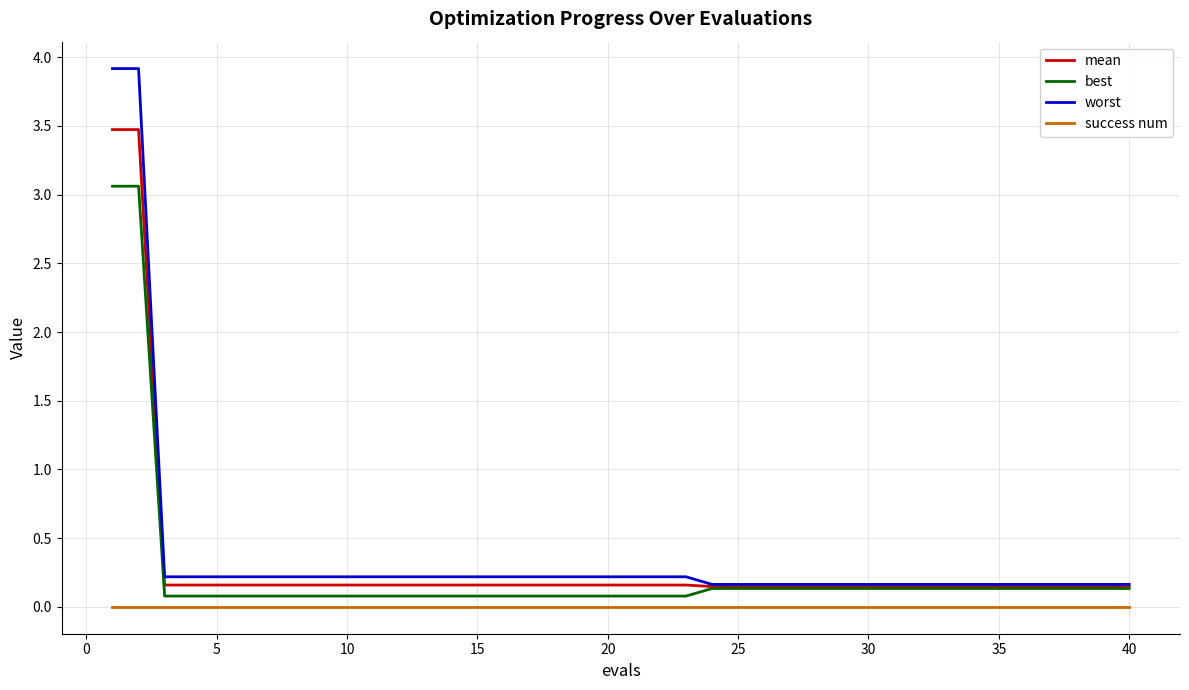

What are all the series names shown in the legend?

mean, best, worst, success num